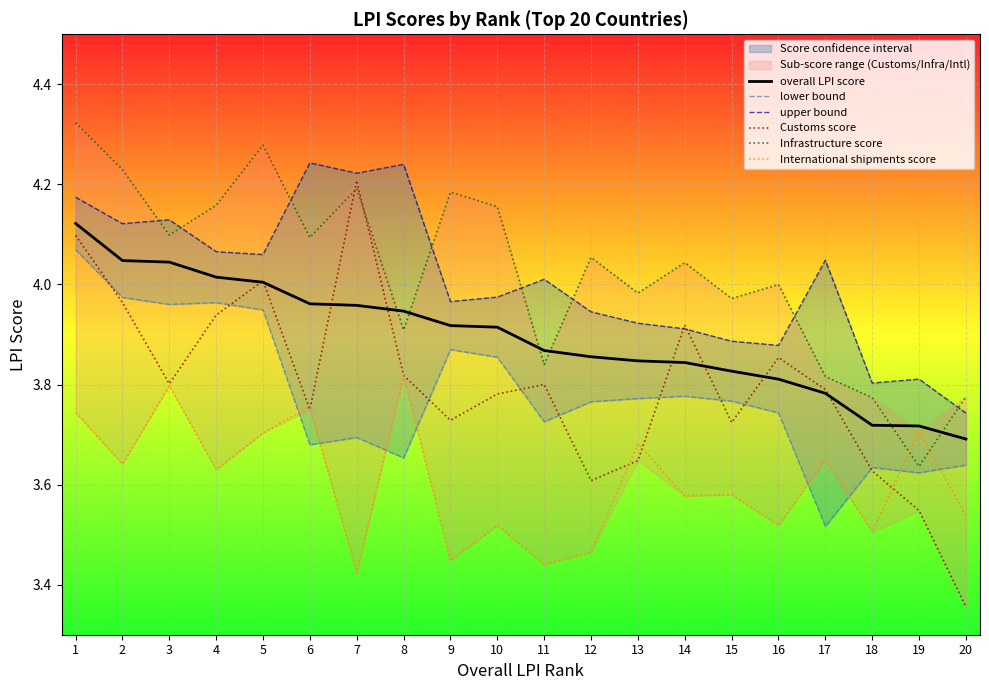

Which series changed the most between 3 and 19?

Infrastructure score